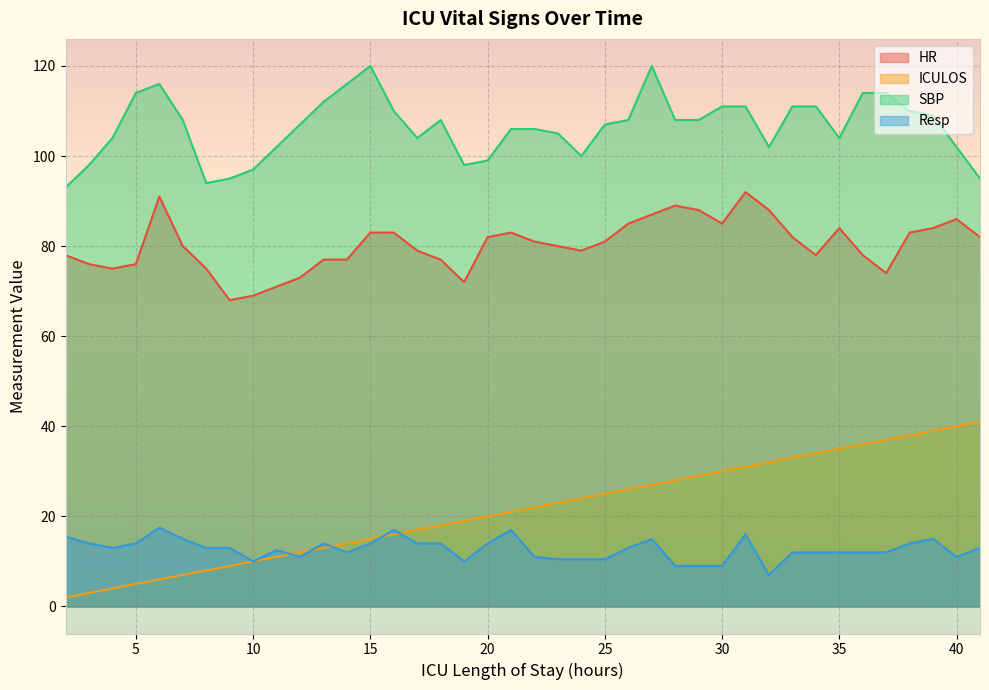

Does the chart display data point markers on the line(s)?

No